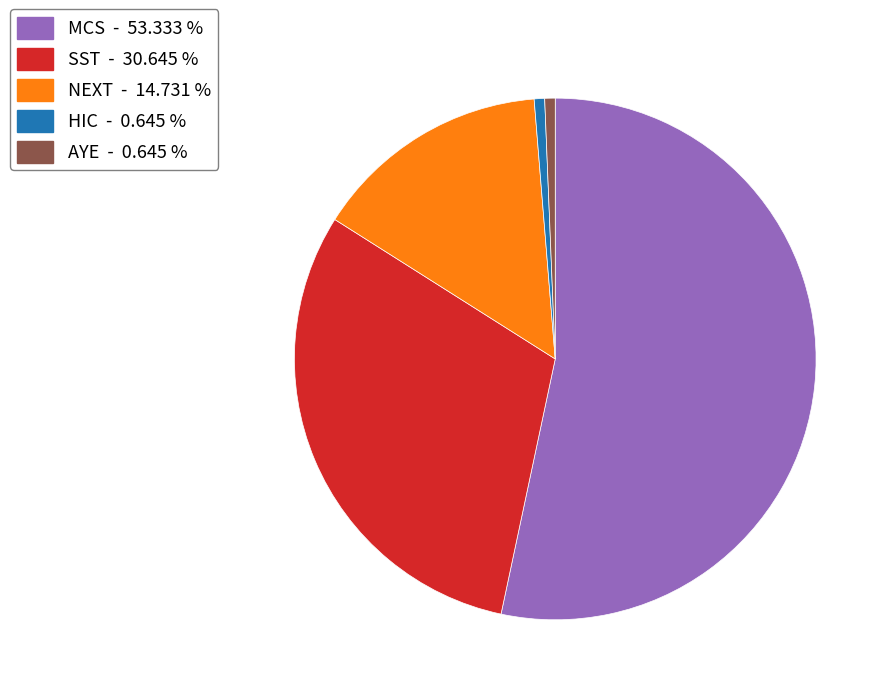

Which category accounts for the majority?

MCS